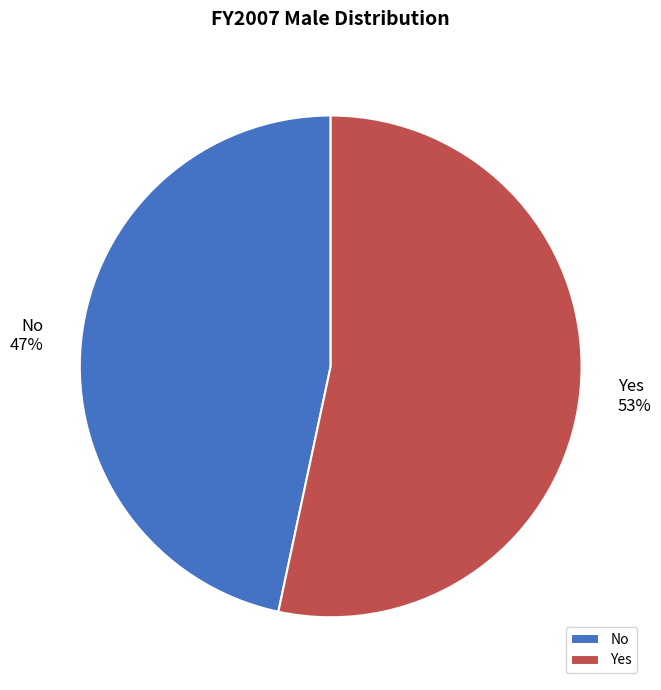

How many segments does this pie chart have?

2